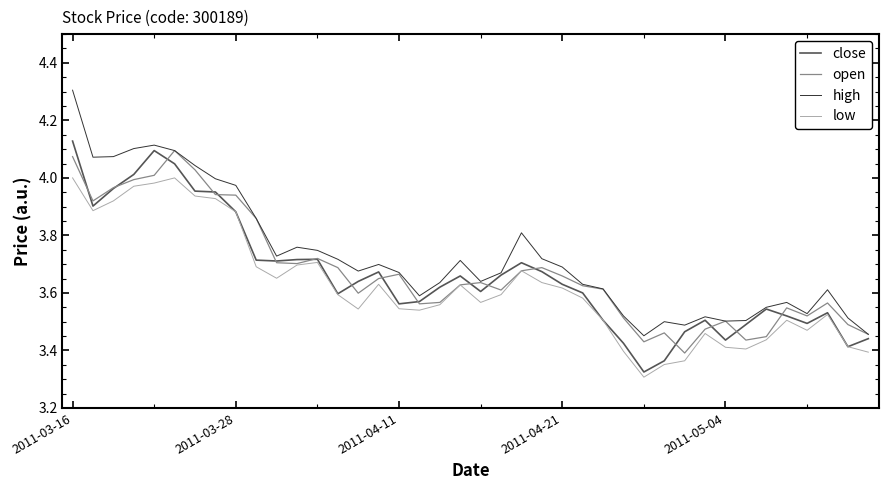

True or false: high and low cross at least once.

False